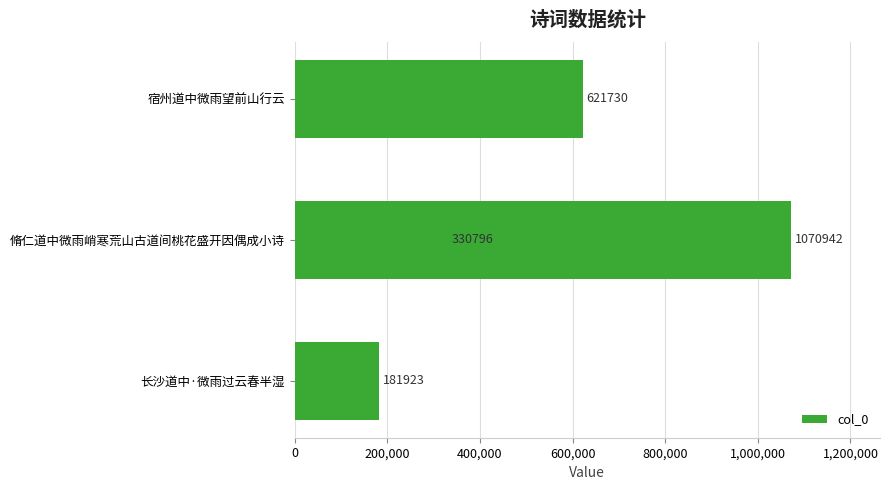

Are the bars horizontal?

Yes